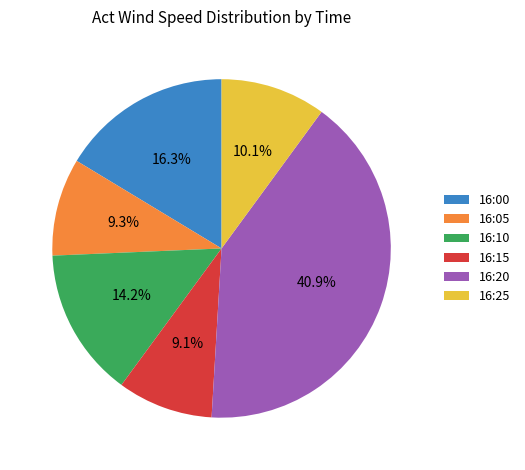

Which slice is the largest?

16:20